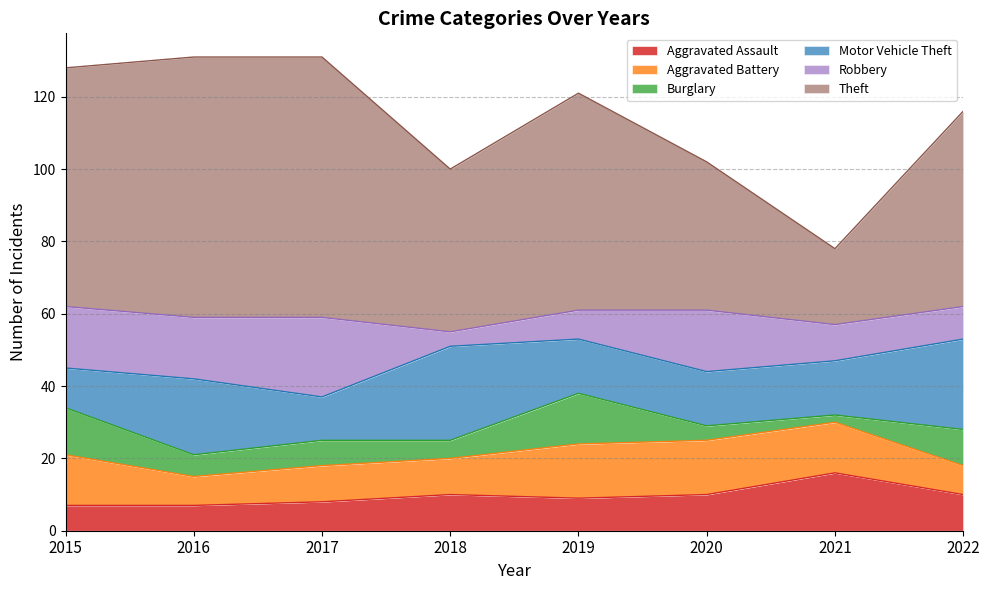

What is the sum of the Robbery values at 2020 and 2021?

27